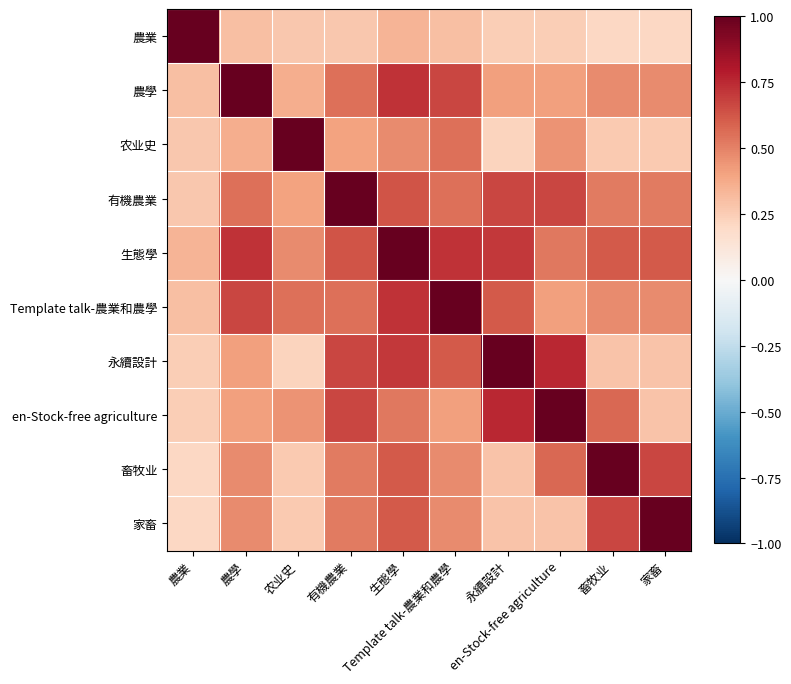

Between 農學 and 永續設計, which series saw the biggest shift?

農學